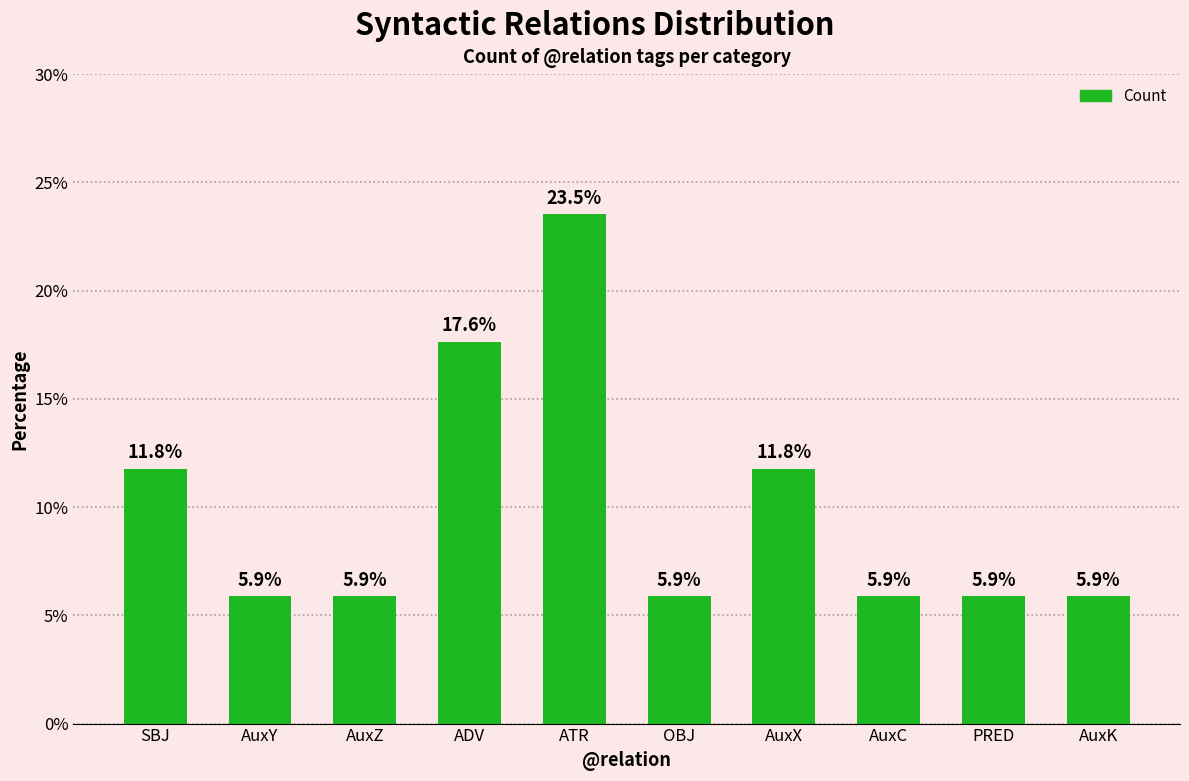

What is the smallest value displayed?

5.9